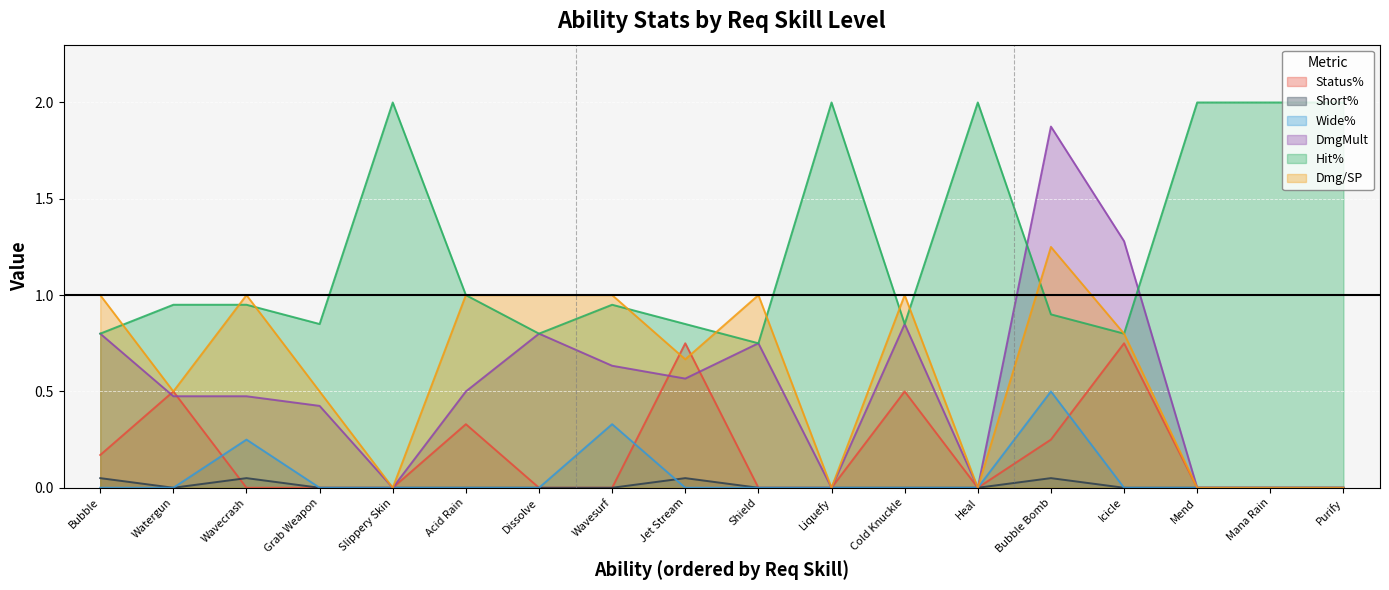

What is the maximum value shown in the chart?

2.0